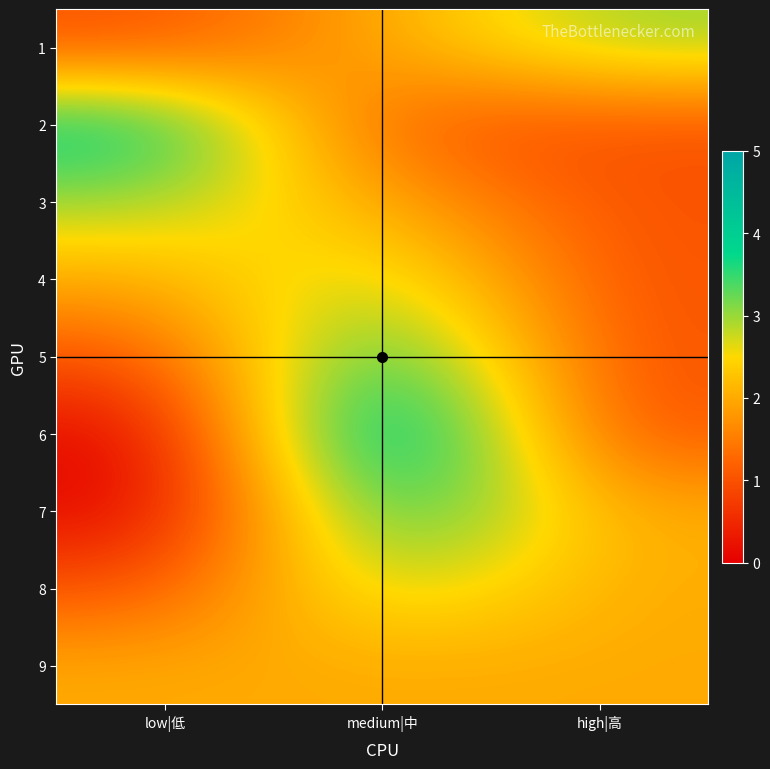

List the series in order of their peak value, highest first.

6, 2, 5, 7, 1, 3, 4, 8, 9